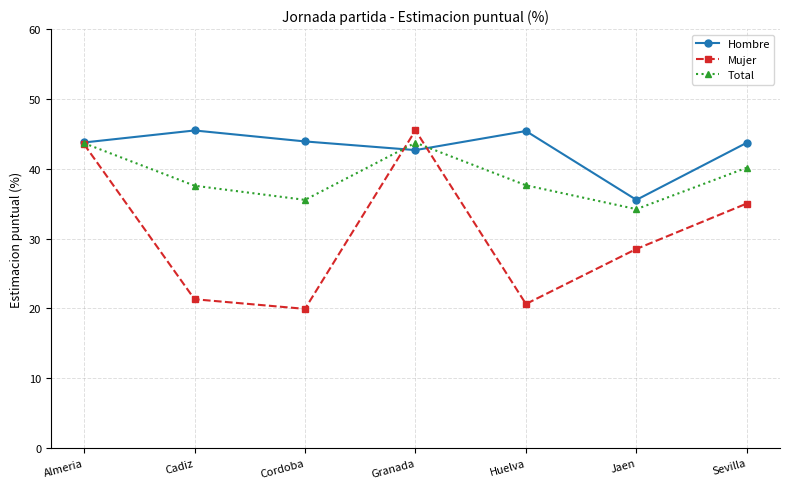

How many data points does each series have?

7